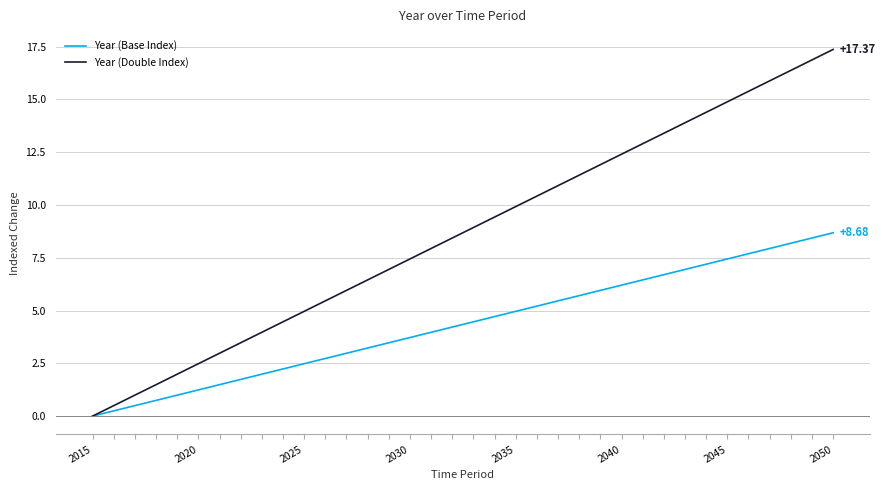

Which series has the widest spread of values?

Year (Double Index)